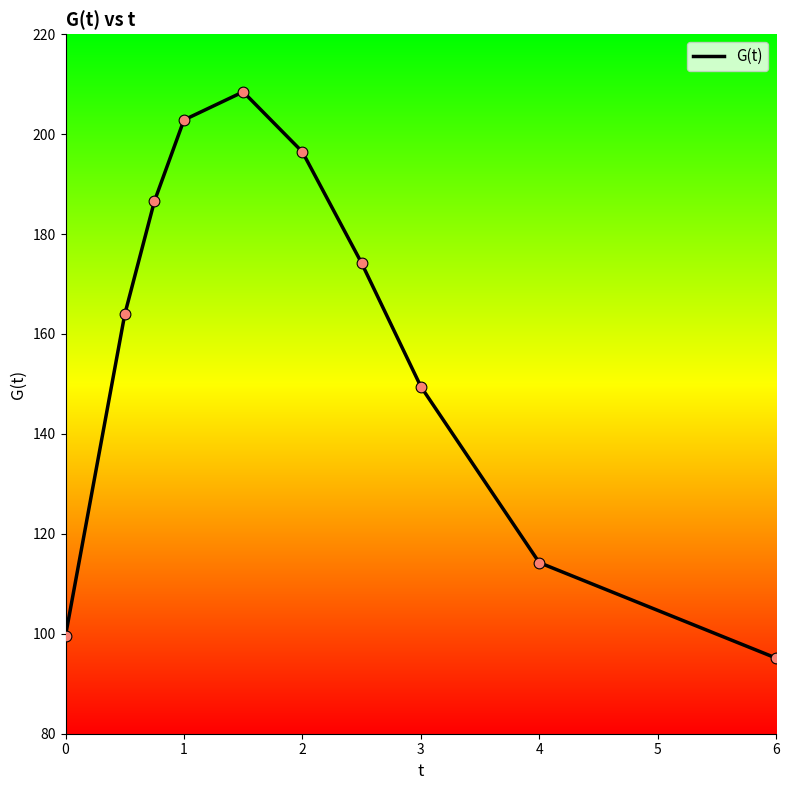

What is the difference between the maximum and minimum values?

113.3